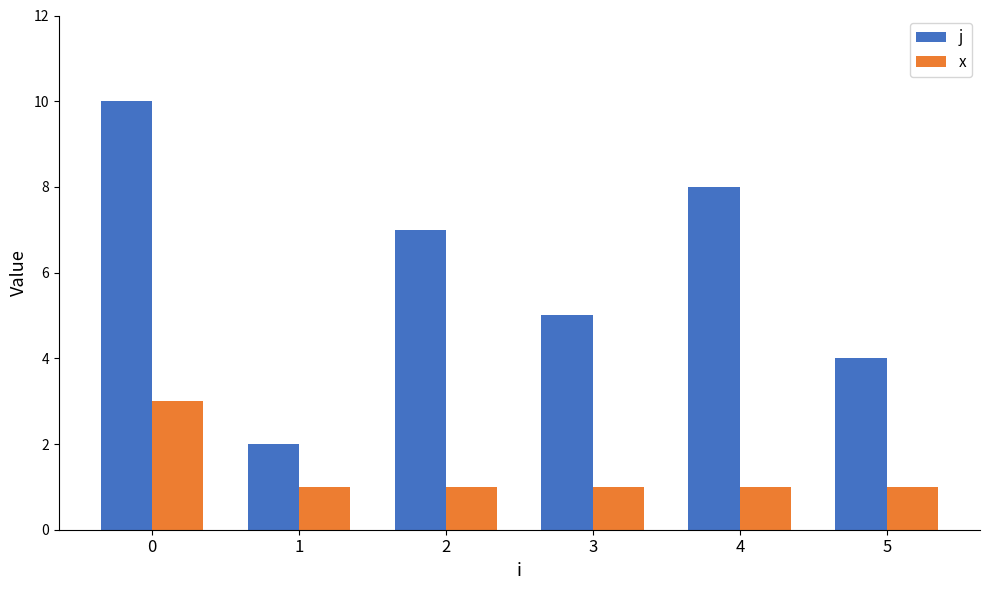

What is the difference between the maximum and minimum values in the j series?

8